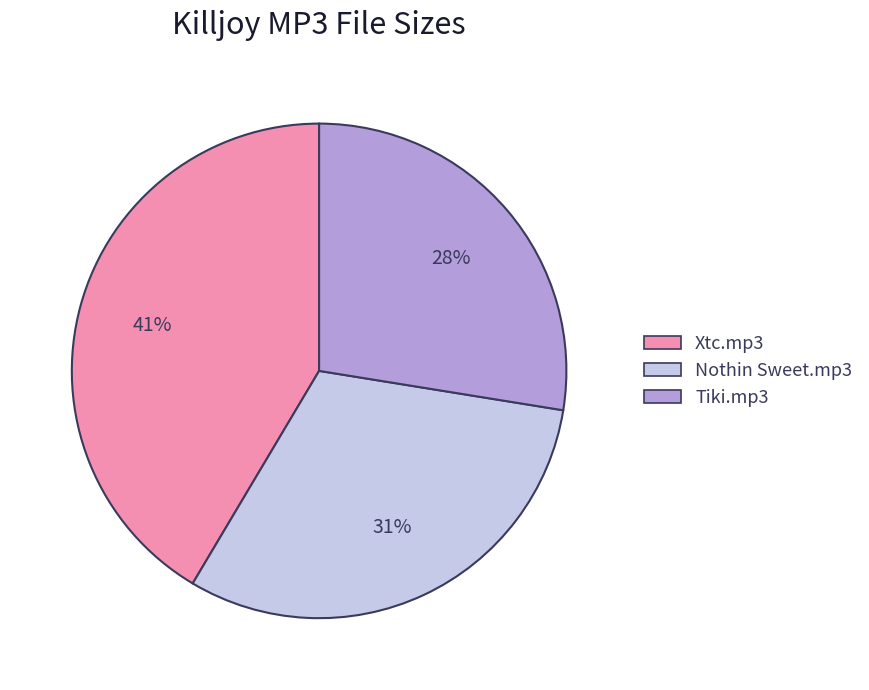

Is there a majority slice in this chart?

No